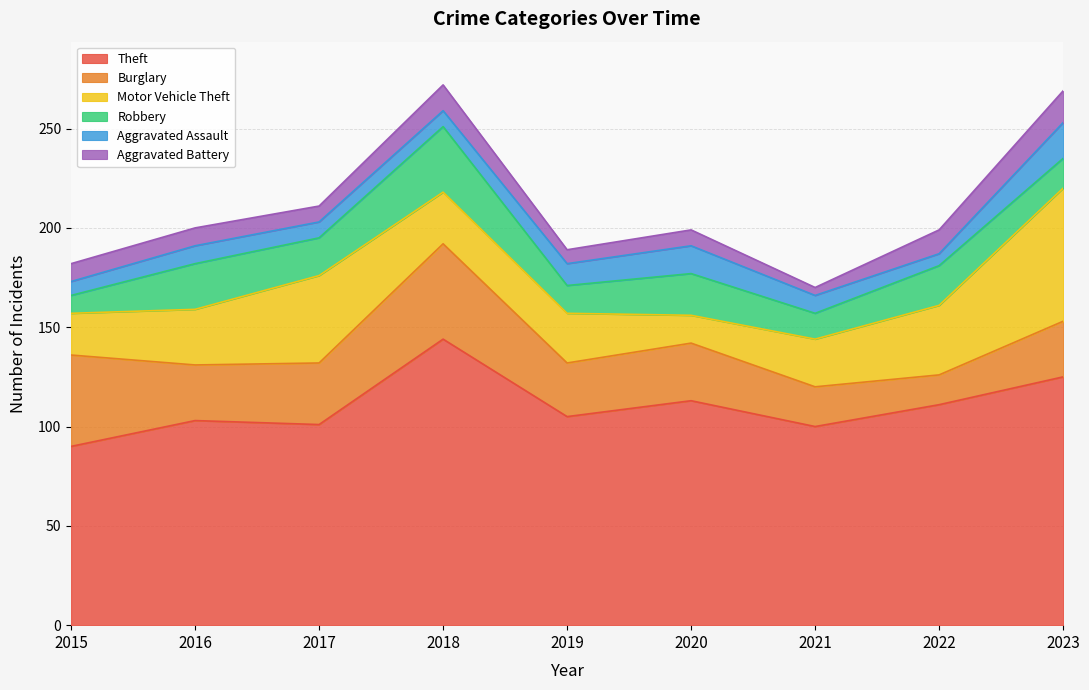

What is the difference between the maximum and minimum values in the Theft series?

54